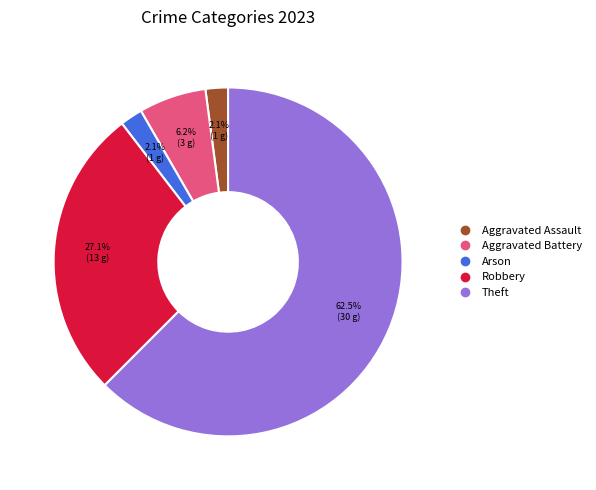

To the nearest percent, what is the difference between the largest and smallest slice percentages?

60%